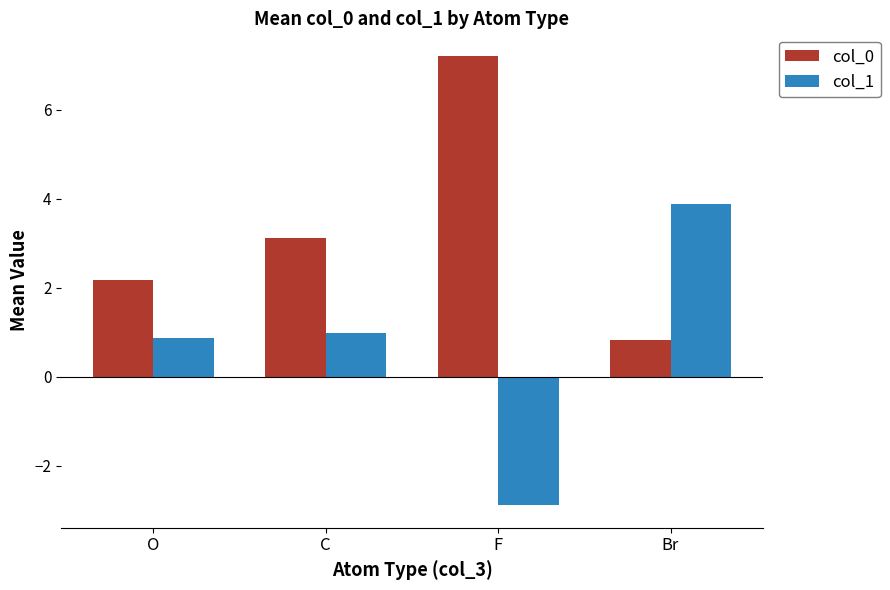

What is the value of the col_0 bar at the 4th from the left?

0.8